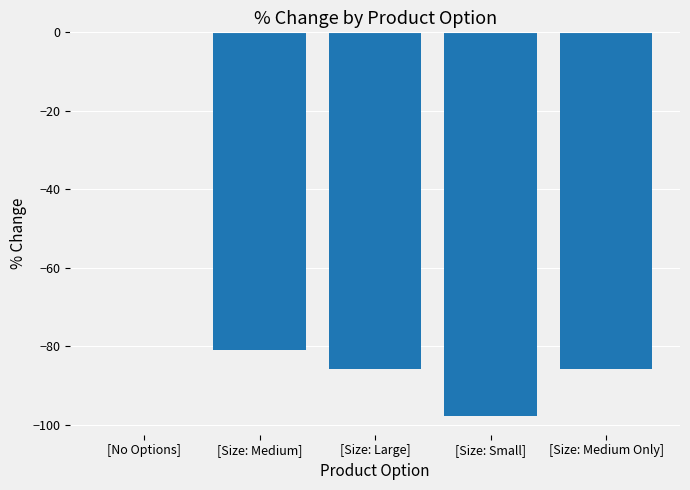

What is the average value?

-70.0